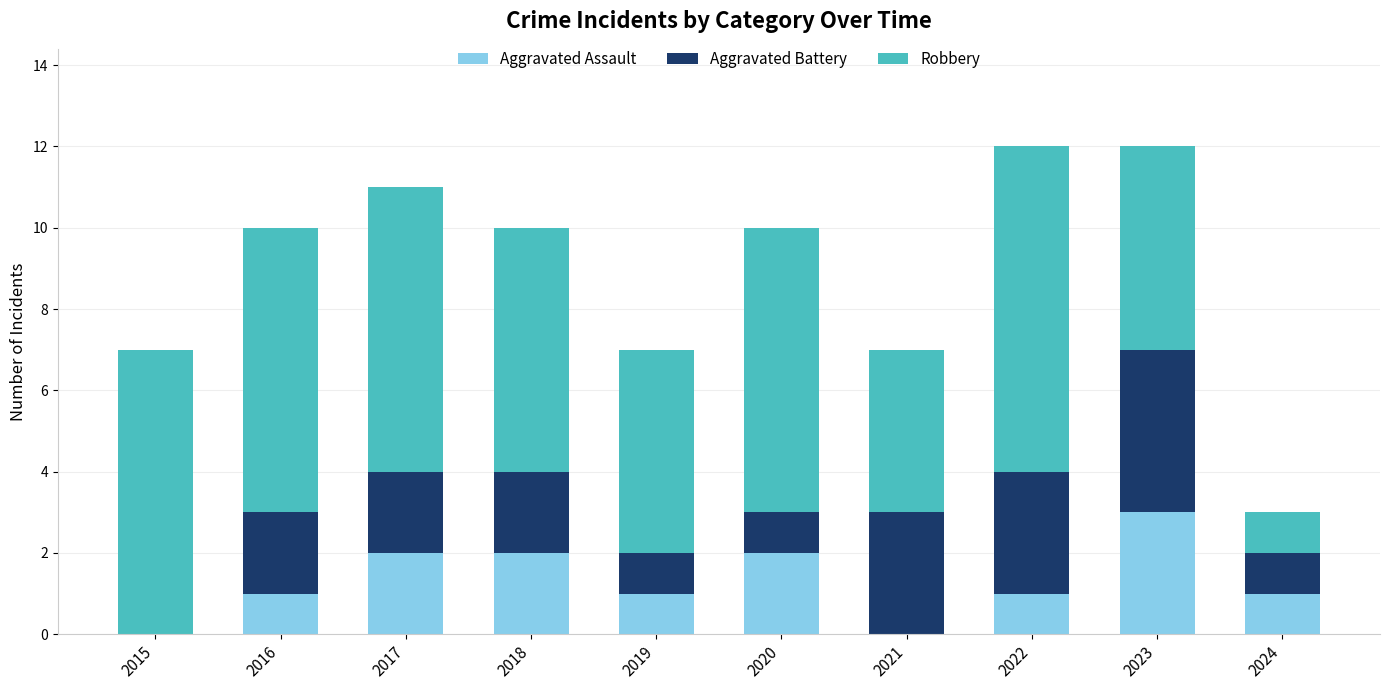

What is the sum of all Aggravated Assault values?

13